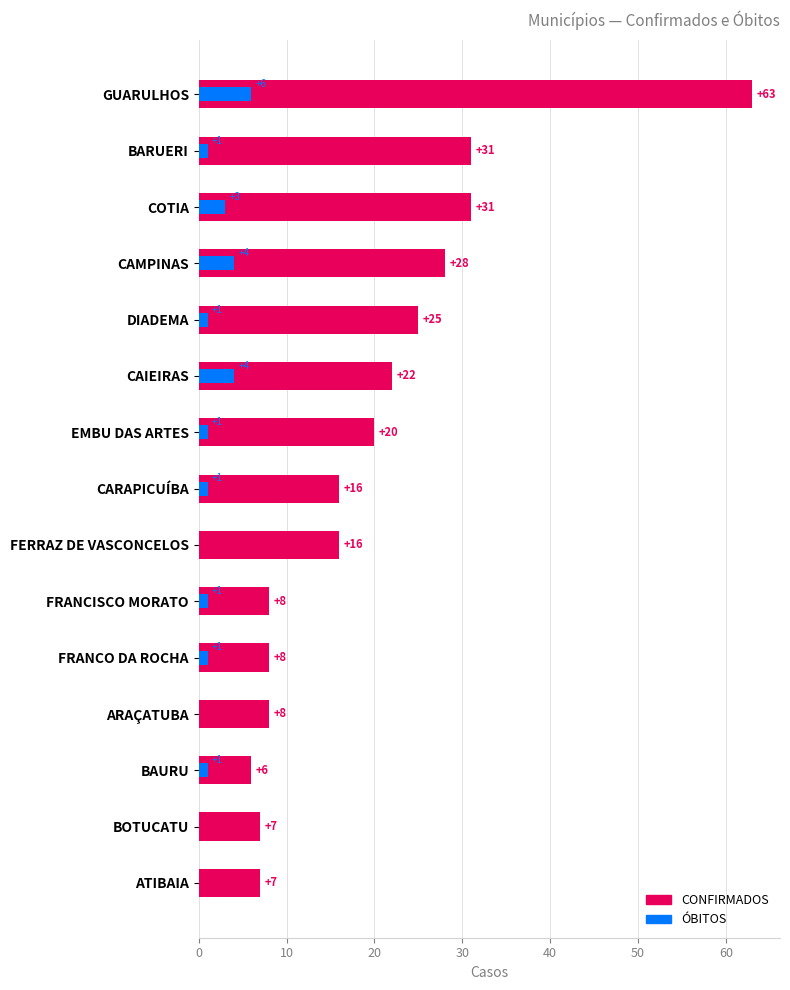

How many data points does each series have?

15